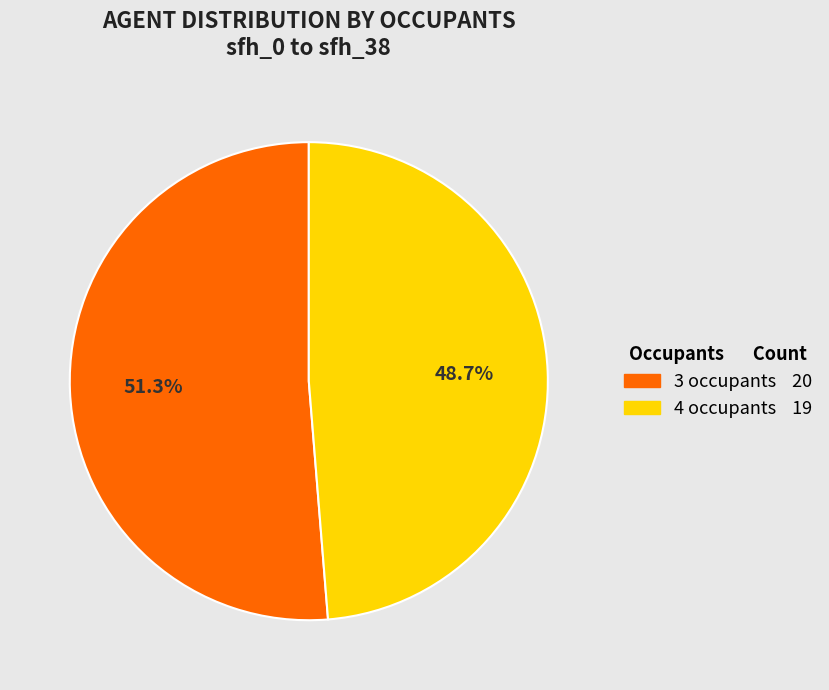

The 3 occupants slice represents 32% of the pie. True or false?

False